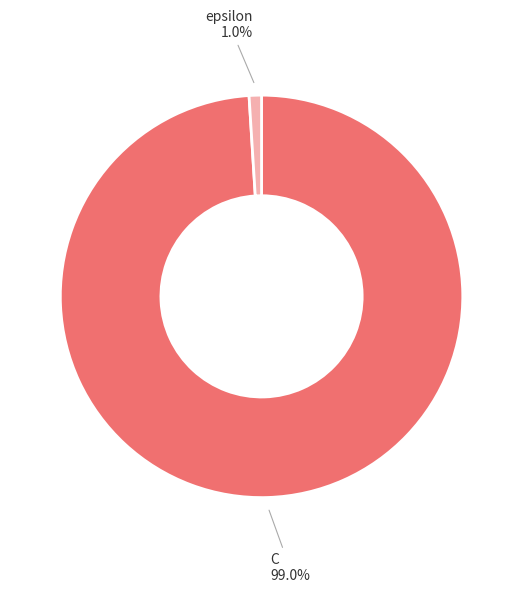

Does C represent more than half of the total?

Yes